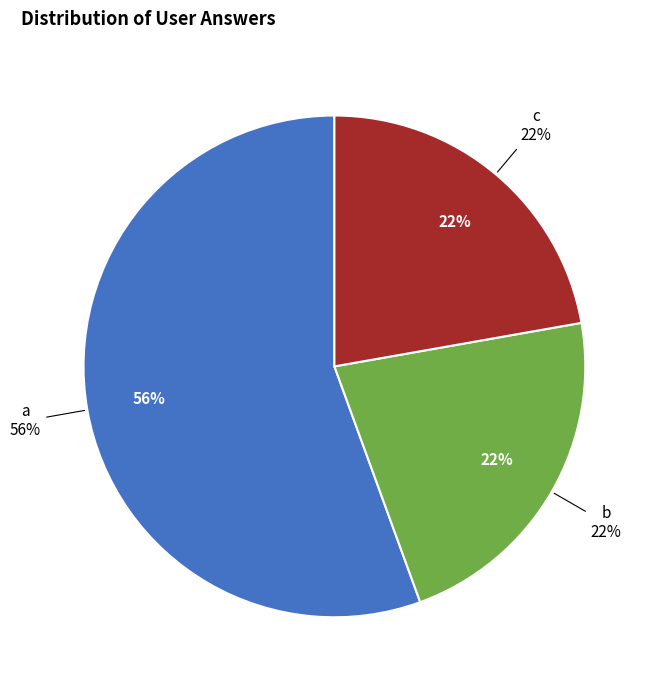

The c slice represents 35% of the pie. True or false?

False